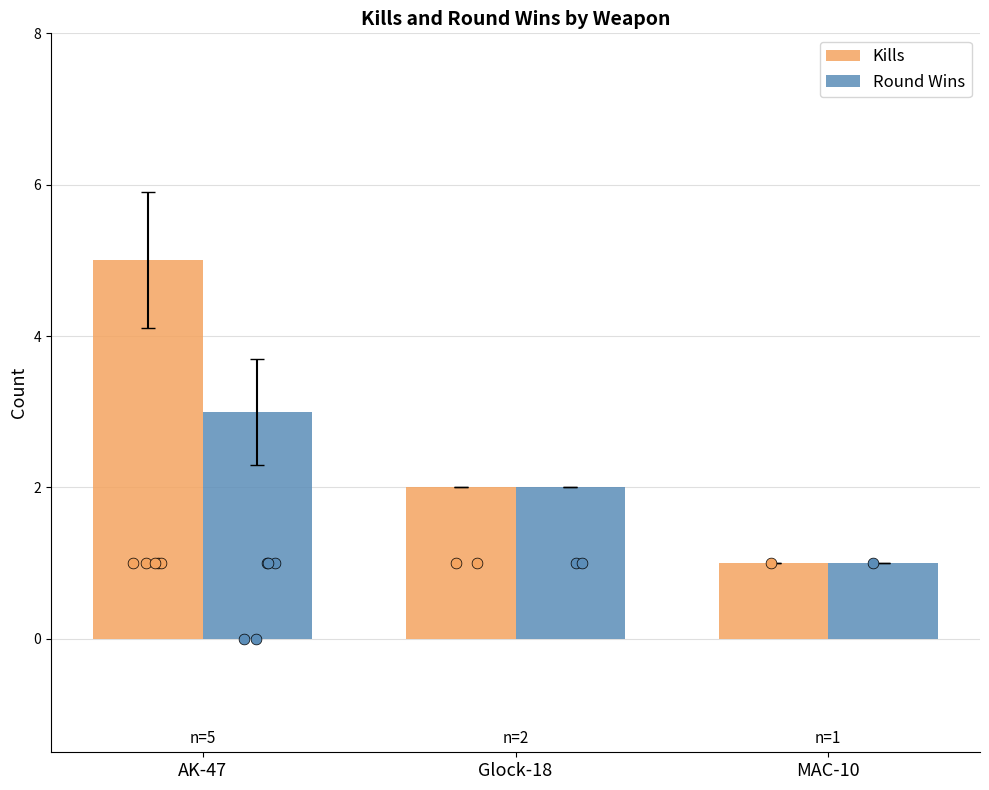

Which series has the largest total across all categories?

Kills